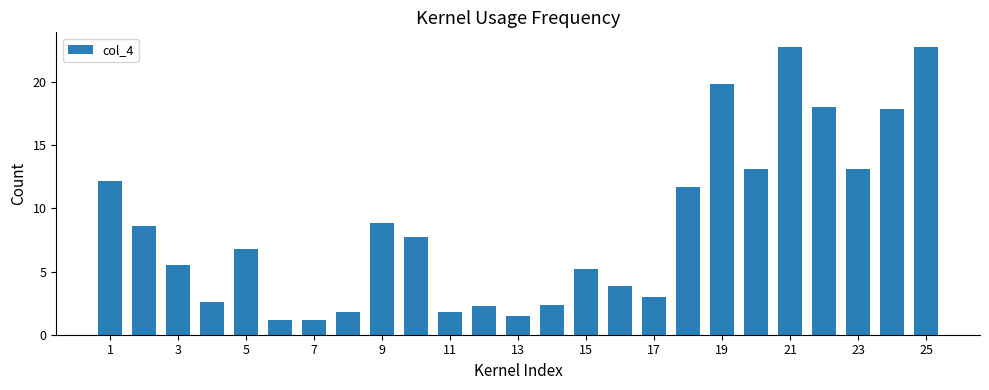

Count the number of categories in the chart.

25